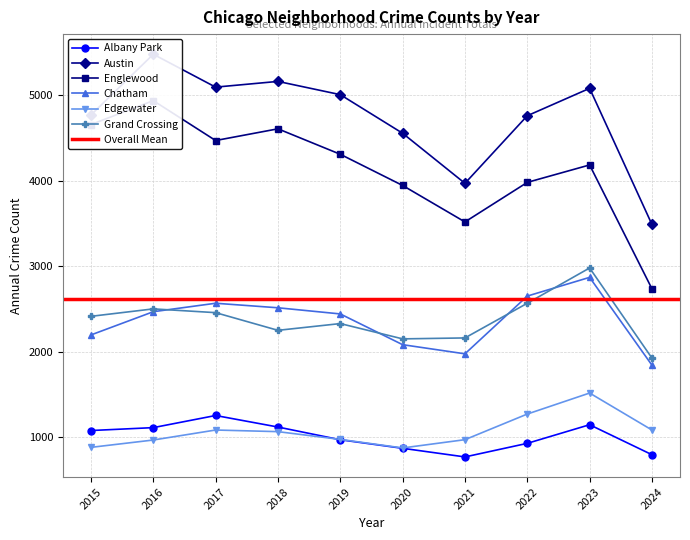

At how many categories does at least one series exceed 3534?

9